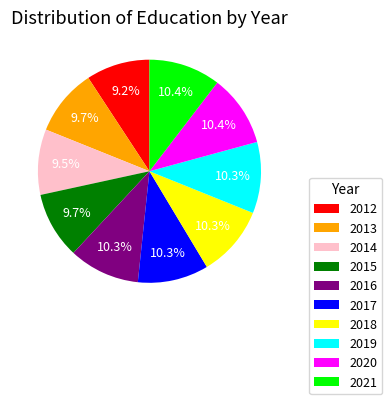

Is it true that 2016 is 10% of the pie?

True